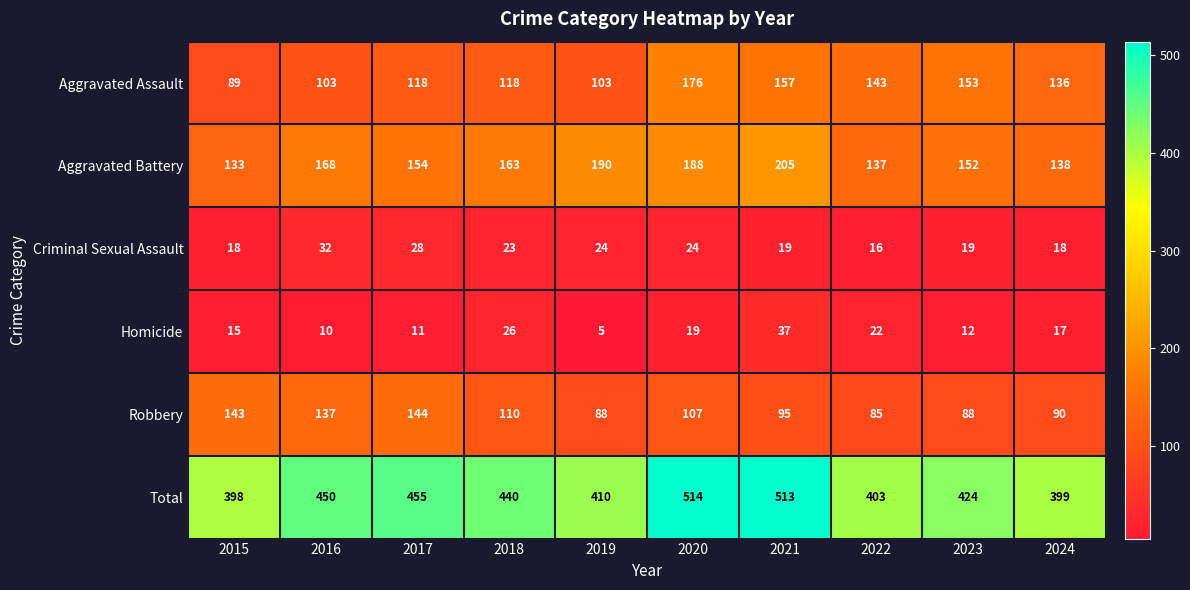

What is the difference between the Aggravated Assault values at 2015 and 2020?

87